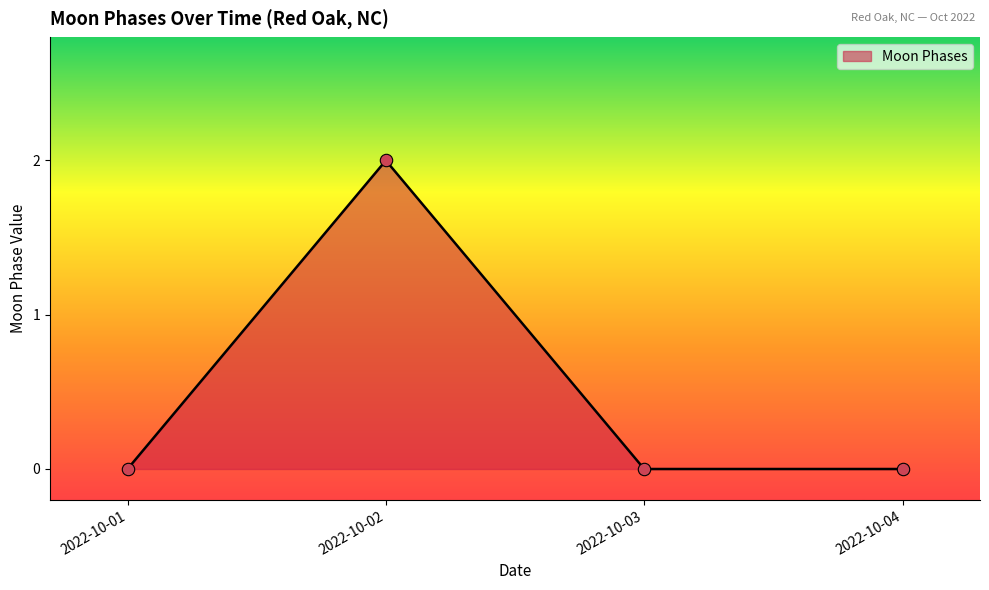

Between 2022-10-04 and 2022-10-02, which is larger?

2022-10-02